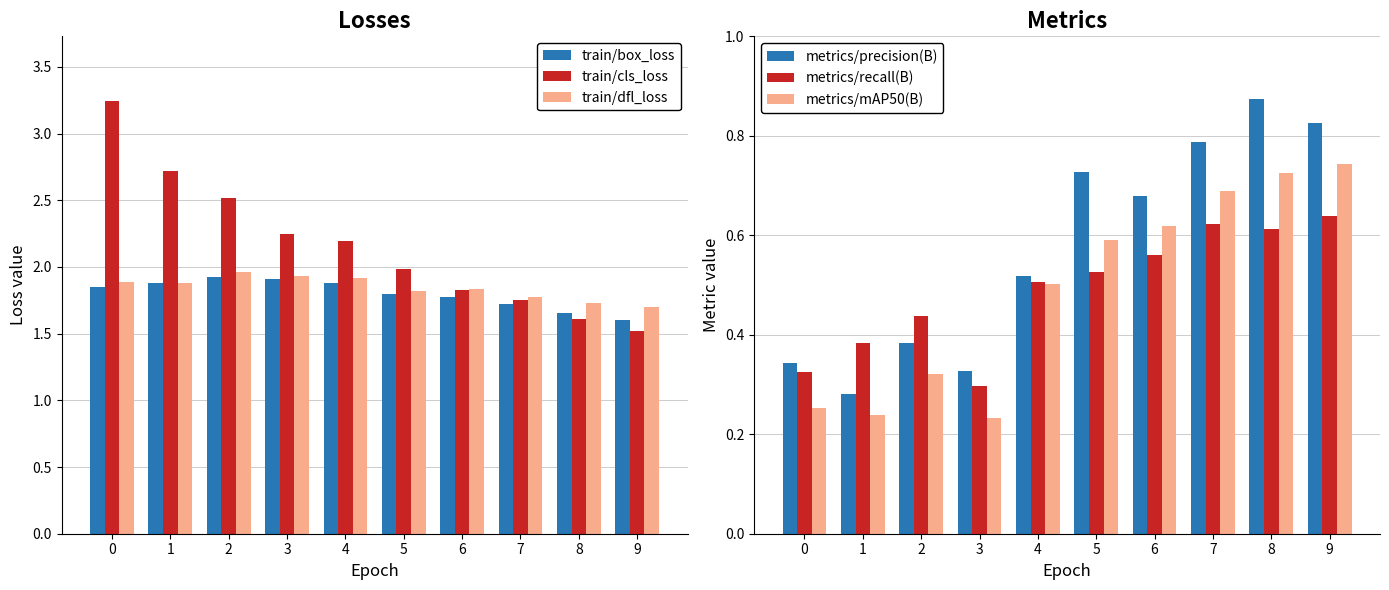

The value of train/cls_loss at 3 is 2.2. True or false?

True